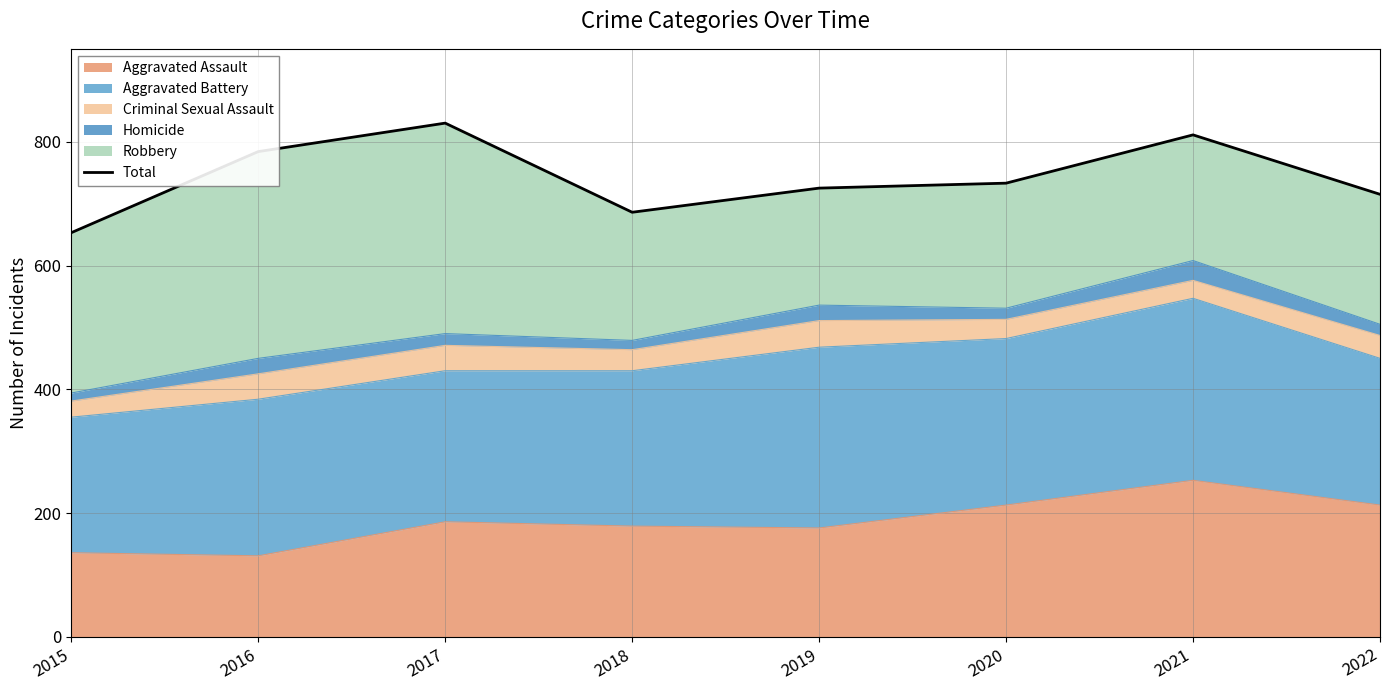

At which label does the data first exceed 733?

2016